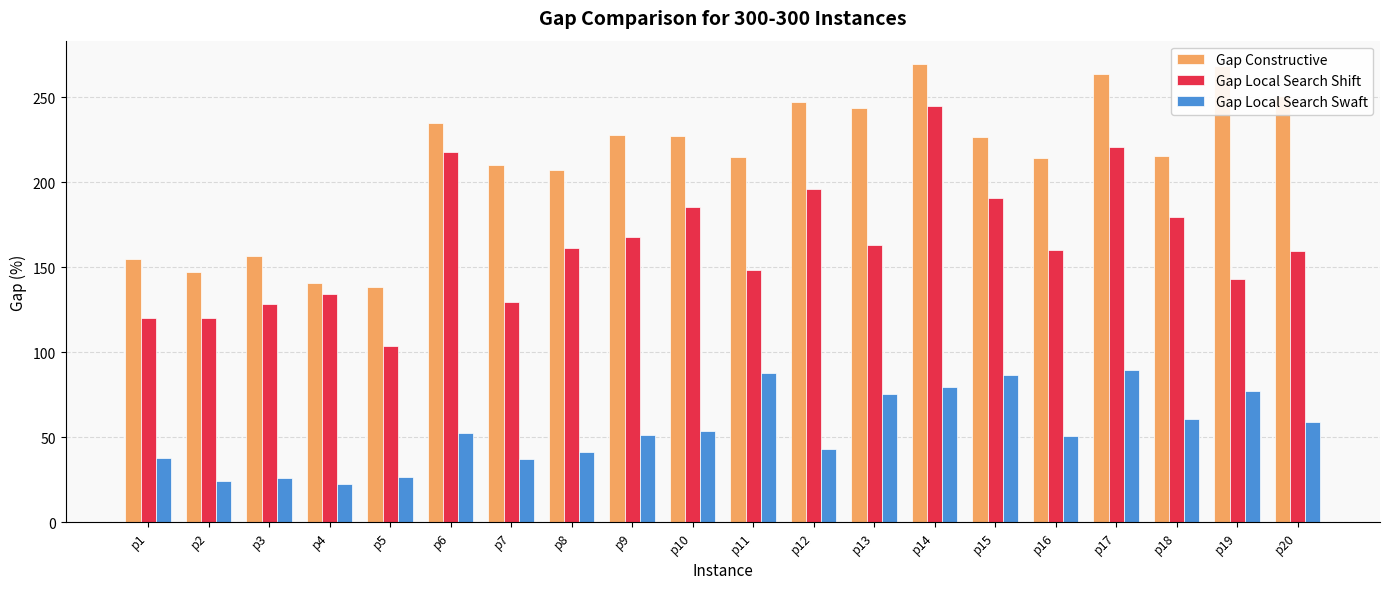

Is it true that Gap Constructive equals 234.9 at p6?

True